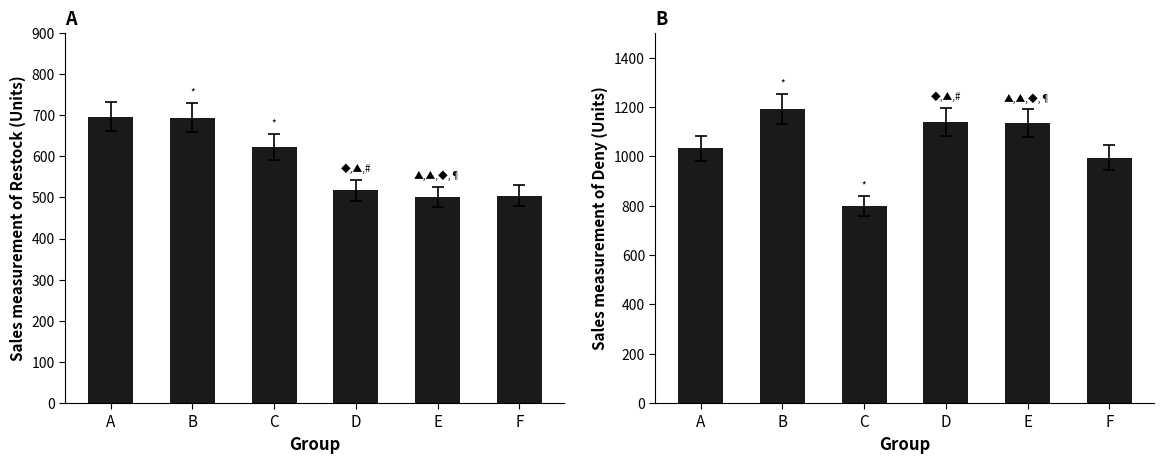

How many bars are there in total?

12